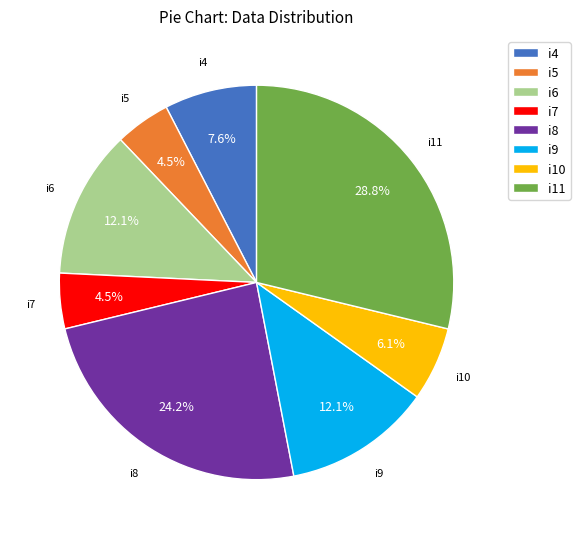

What is the total percentage of i5 and i10?

10.6%